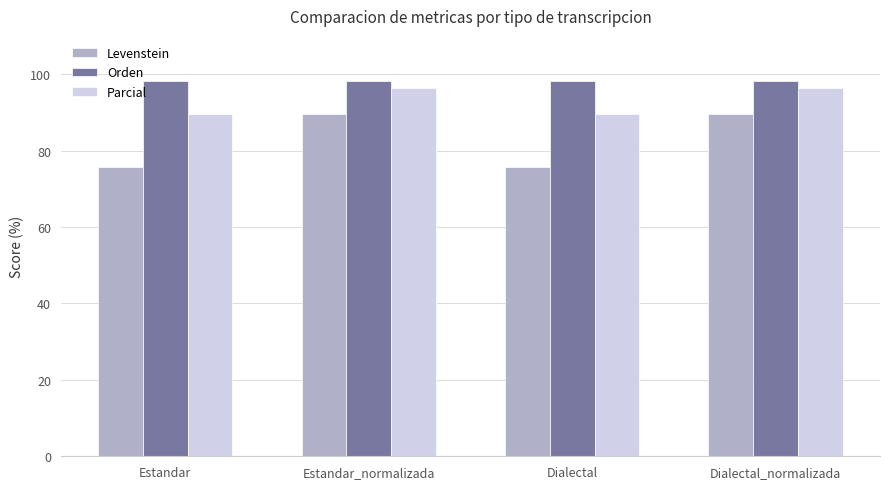

Is the value of Levenstein at Dialectal greater than the value of Orden at Dialectal_normalizada?

No